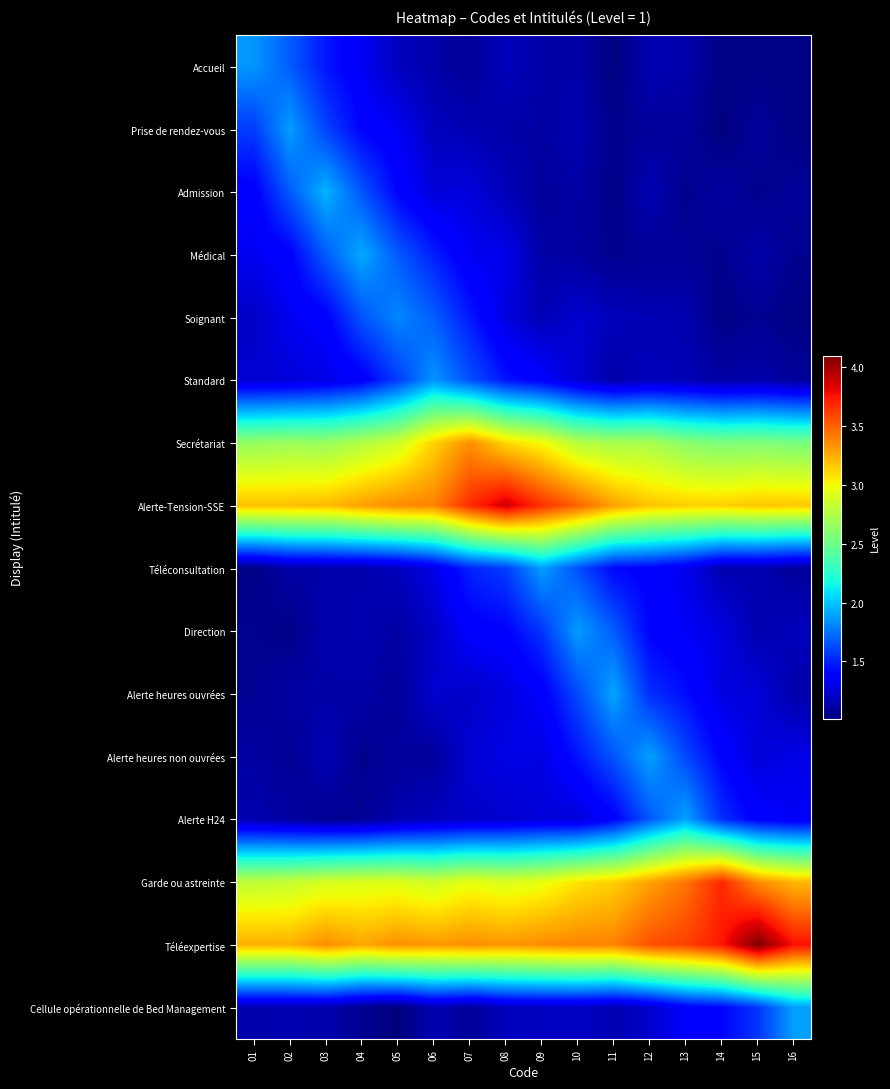

Reading left to right, list all the values displayed in this chart.

Accueil: 01=1.9	02=1.7	03=1.5	04=1.3	05=1.2	06=1.1	07=1.1	08=1.2	09=1.1	10=1.1	11=1.0	12=1.2	13=1.1	14=1.0	15=1.0	16=1.0
Prise de rendez-vous: 01=1.6	02=1.9	03=1.6	04=1.4	05=1.3	06=1.2	07=1.2	08=1.1	09=1.1	10=1.2	11=1.1	12=1.1	13=1.1	14=1.0	15=1.1	16=1.0
Admission: 01=1.4	02=1.7	03=1.9	04=1.7	05=1.4	06=1.3	07=1.3	08=1.2	09=1.1	10=1.1	11=1.0	12=1.2	13=1.1	14=1.1	15=1.1	16=1.1
Médical: 01=1.3	02=1.4	03=1.7	04=1.9	05=1.7	06=1.5	07=1.3	08=1.3	09=1.1	10=1.1	11=1.1	12=1.1	13=1.1	14=1.1	15=1.1	16=1.1
Soignant: 01=1.2	02=1.3	03=1.4	04=1.7	05=1.8	06=1.7	07=1.5	08=1.3	09=1.2	10=1.2	11=1.2	12=1.2	13=1.1	14=1.0	15=1.1	16=1.0
Standard: 01=1.2	02=1.3	03=1.3	04=1.4	05=1.6	06=1.8	07=1.6	08=1.5	09=1.4	10=1.2	11=1.1	12=1.2	13=1.2	14=1.1	15=1.1	16=1.1
Secrétariat: 01=2.7	02=2.7	03=2.7	04=2.8	05=2.9	06=3.1	07=3.3	08=3.1	09=3.0	10=2.8	11=2.7	12=2.7	13=2.6	14=2.6	15=2.6	16=2.5
Alerte-Tension-SSE: 01=3.2	02=3.2	03=3.2	04=3.3	05=3.4	06=3.4	07=3.7	08=3.9	09=3.7	10=3.5	11=3.3	12=3.2	13=3.1	14=3.1	15=3.2	16=3.2
Téléconsultation: 01=1.0	02=1.1	03=1.1	04=1.1	05=1.2	06=1.3	07=1.5	08=1.6	09=1.9	10=1.6	11=1.4	12=1.4	13=1.3	14=1.1	15=1.1	16=1.1
Direction: 01=1.1	02=1.0	03=1.1	04=1.1	05=1.1	06=1.2	07=1.4	08=1.4	09=1.6	10=1.9	11=1.7	12=1.4	13=1.3	14=1.3	15=1.1	16=1.2
Alerte heures ouvrées: 01=1.1	02=1.1	03=1.1	04=1.1	05=1.1	06=1.2	07=1.2	08=1.3	09=1.4	10=1.6	11=1.9	12=1.5	13=1.4	14=1.3	15=1.3	16=1.1
Alerte heures non ouvrées: 01=1.1	02=1.1	03=1.2	04=1.1	05=1.1	06=1.1	07=1.2	08=1.3	09=1.3	10=1.5	11=1.7	12=1.9	13=1.6	14=1.4	15=1.3	16=1.3
Alerte H24: 01=1.1	02=1.1	03=1.1	04=1.1	05=1.1	06=1.2	07=1.2	08=1.2	09=1.3	10=1.3	11=1.4	12=1.7	13=1.9	14=1.5	15=1.4	16=1.3
Garde ou astreinte: 01=2.8	02=2.8	03=2.9	04=2.9	05=2.9	06=2.9	07=3.0	08=2.9	09=3.0	10=3.1	11=3.1	12=3.3	13=3.4	14=3.7	15=3.4	16=3.2
Téléexpertise: 01=3.2	02=3.2	03=3.4	04=3.3	05=3.3	06=3.3	07=3.4	08=3.3	09=3.4	10=3.4	11=3.4	12=3.5	13=3.6	14=3.7	15=4.1	16=3.8
Cellule opérationnelle de Bed Management: 01=1.1	02=1.1	03=1.1	04=1.1	05=1.0	06=1.2	07=1.1	08=1.2	09=1.2	10=1.2	11=1.2	12=1.2	13=1.4	14=1.4	15=1.6	16=1.9